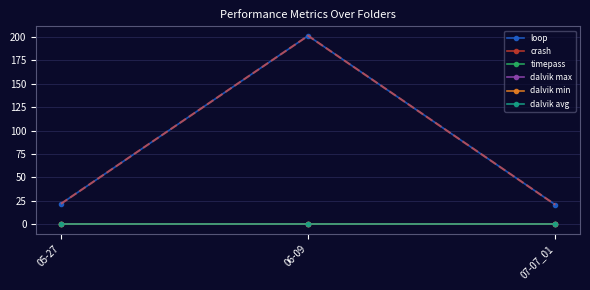

Read the loop value at 07-07_01.

21